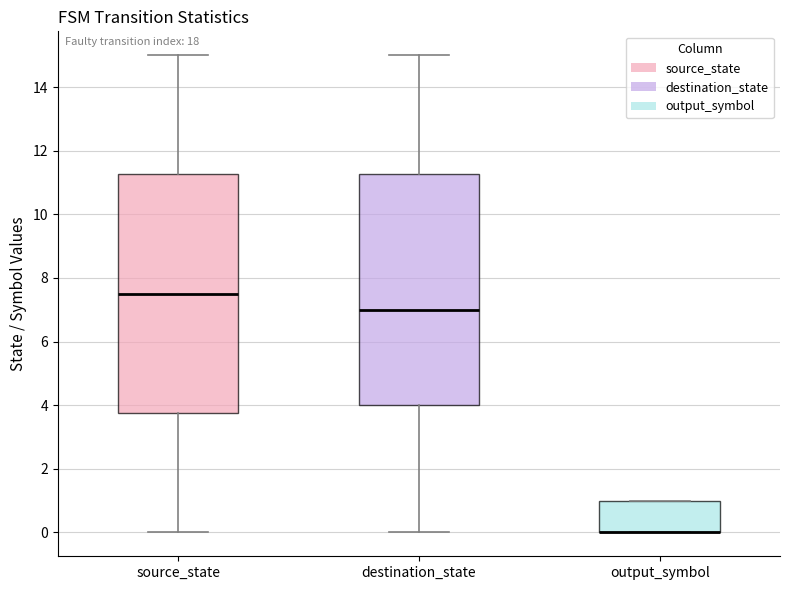

Reading left to right, read every box against the y-axis: the position of its median line, the range the box covers, and the ends of its whiskers. The values are not printed on the chart, so give them approximately, as read against the axis.

source_state: median 7.6, box 3.8 to 11.2, whiskers 0.0 to 15.0
destination_state: median 7.0, box 4.0 to 11.2, whiskers 0.0 to 15.0
output_symbol: median 0.0 (drawn on the box's lower edge), box 0.0 to 1.0, whiskers 0.0 to 1.0